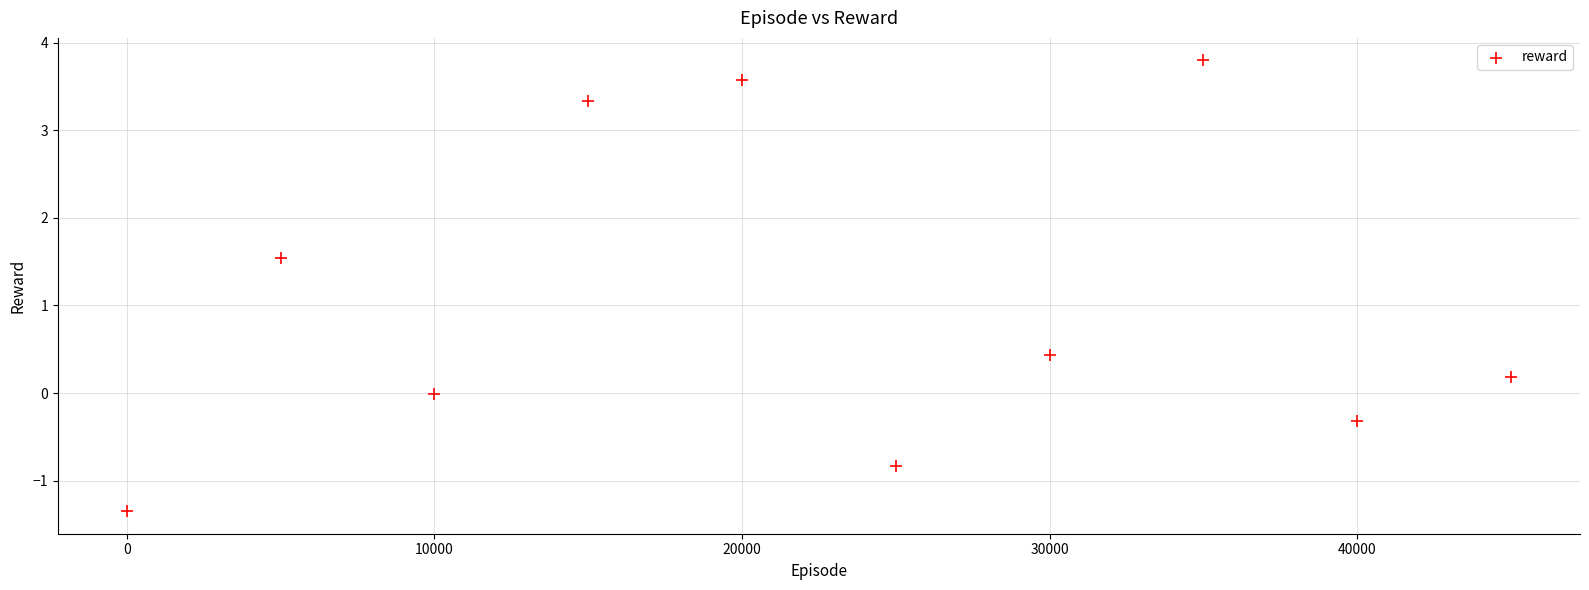

What is the average X value?

22500.0